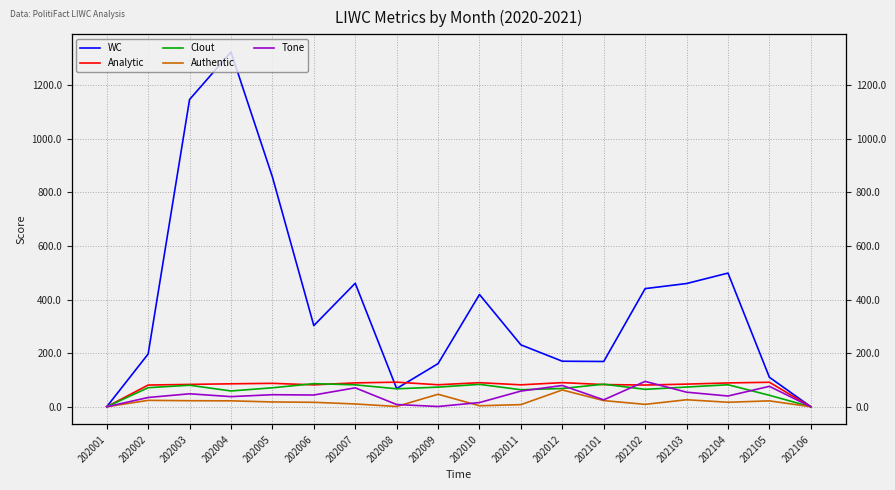

At which label does Authentic first exceed 17?

202002